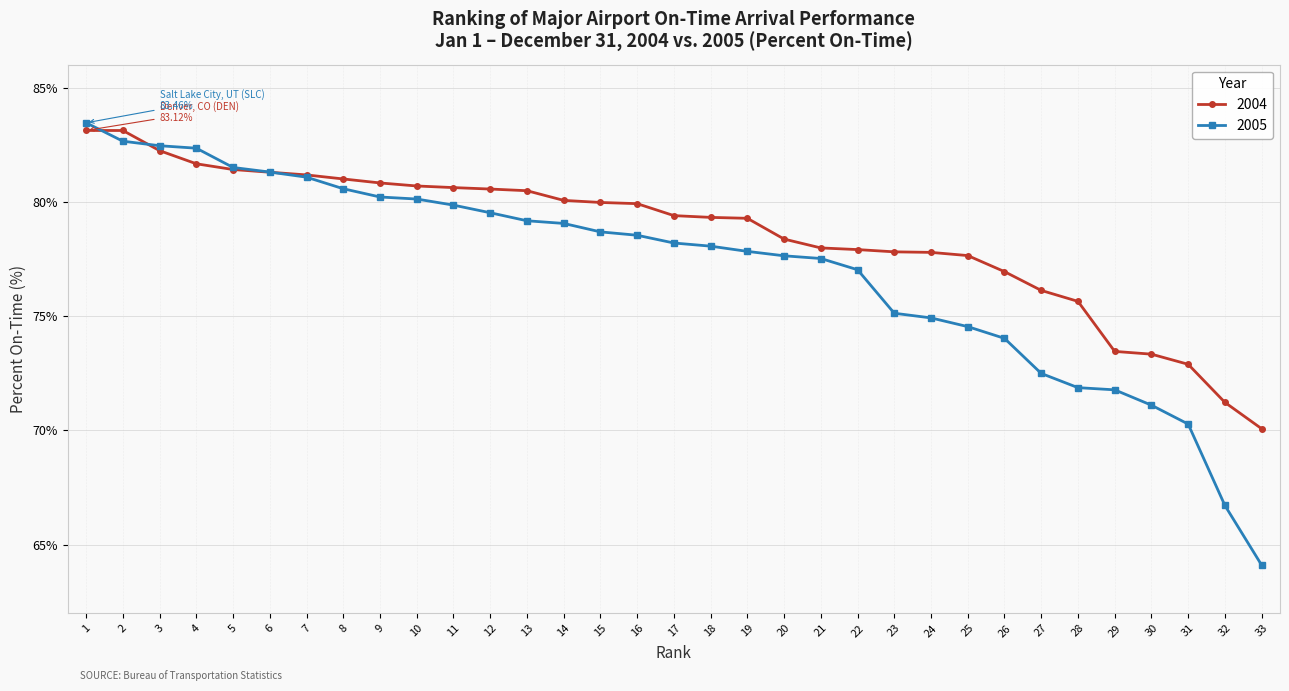

What are all the series names shown in the legend?

2004, 2005